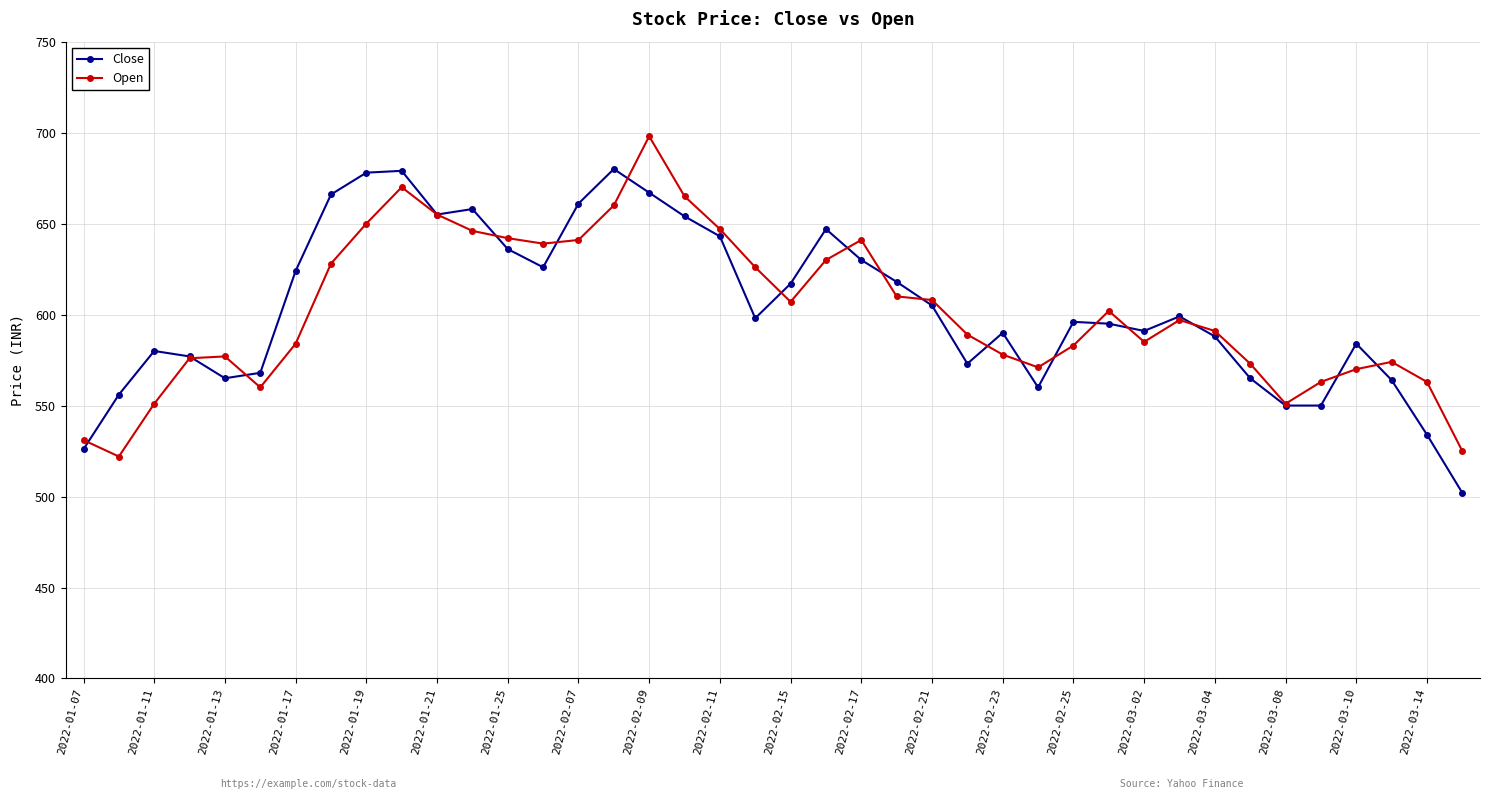

True or false: Close has more than 1 points higher than both neighbors.

True